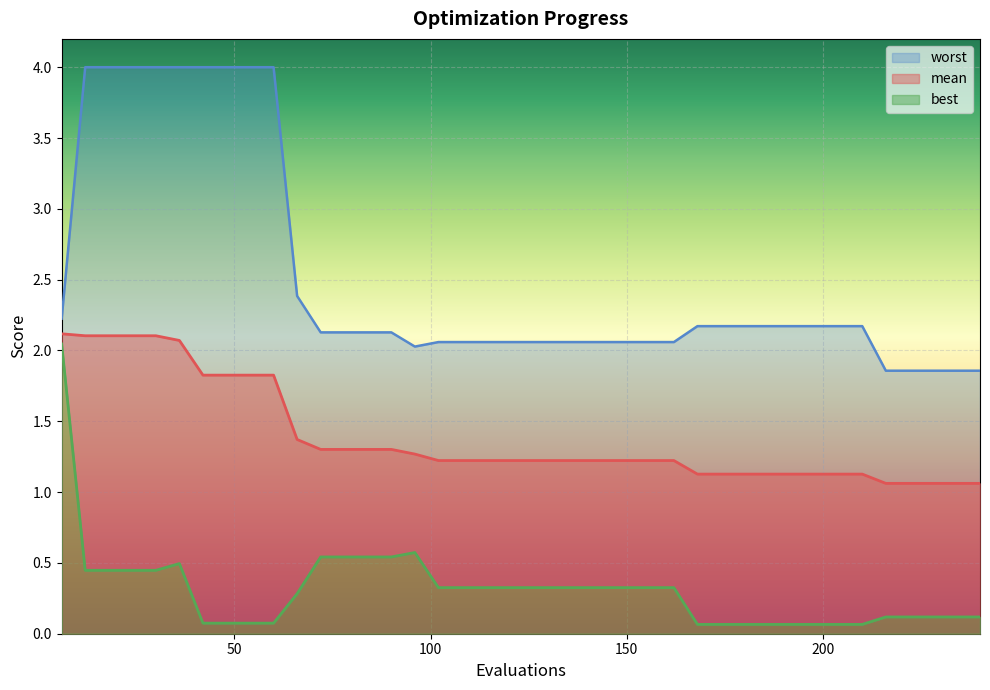

True or false: worst and mean cross at least once.

False